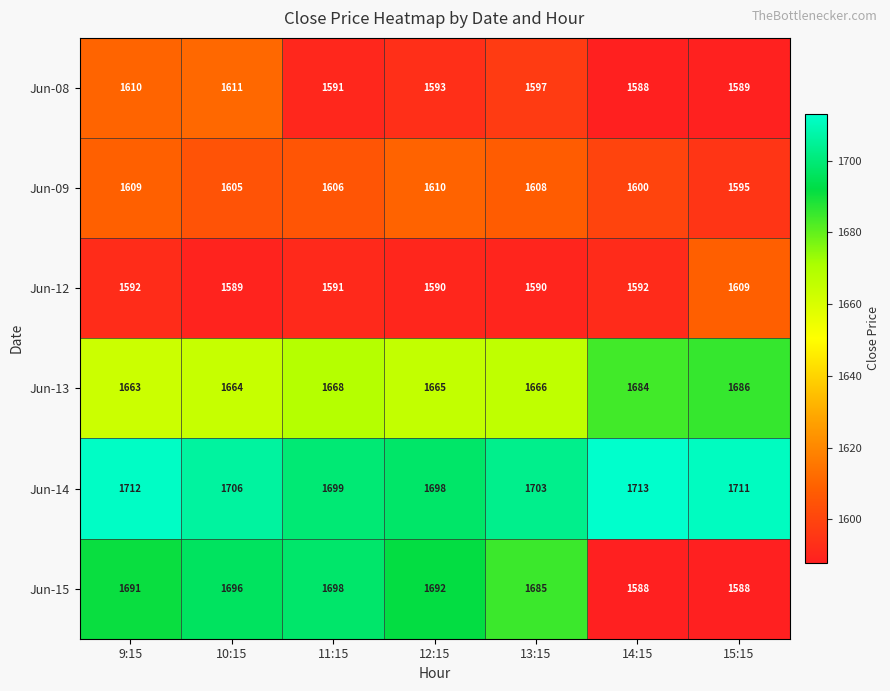

Which series changed the most between 10:15 and 12:15?

Jun-08